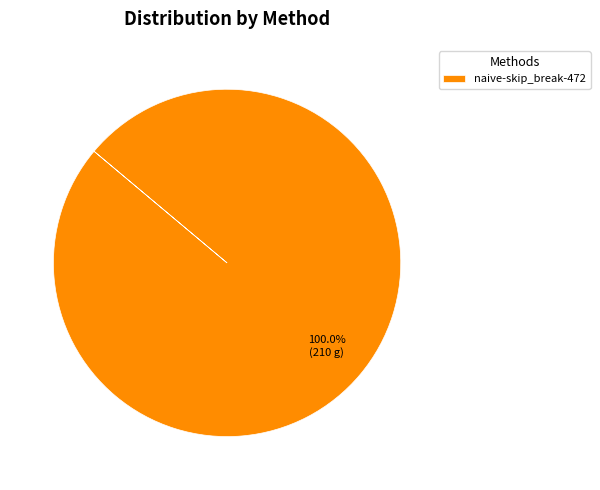

Which slice represents more than half of the pie?

naive-skip_break-472